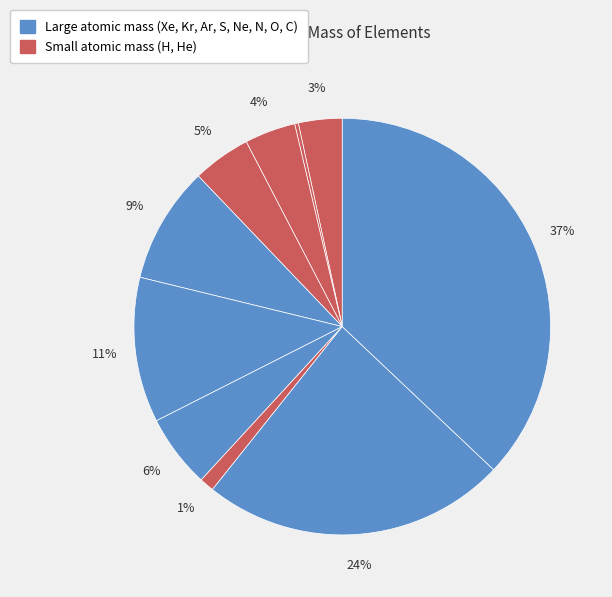

Count the number of slices in the pie.

10